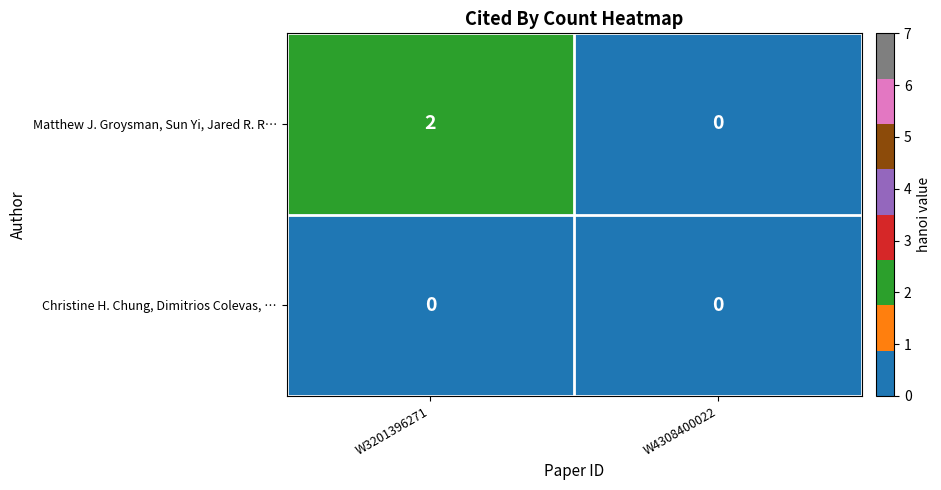

List the series in order of their peak value, lowest first.

Christine H. Chung, Dimitrios Colevas, …, Matthew J. Groysman, Sun Yi, Jared R. R…